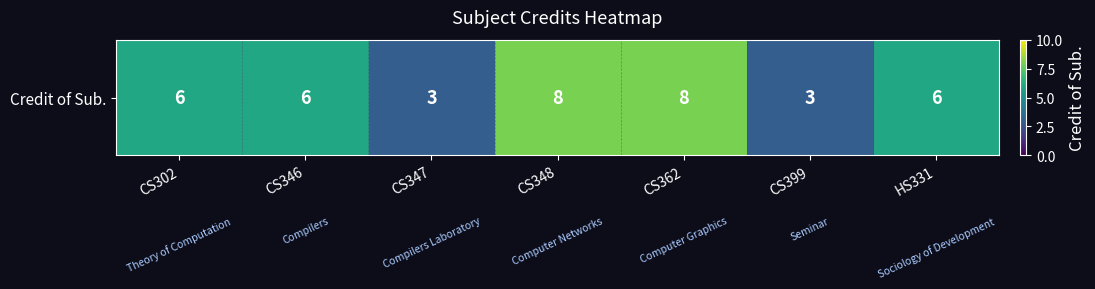

Is it true that the value at CS346 is 6?

True